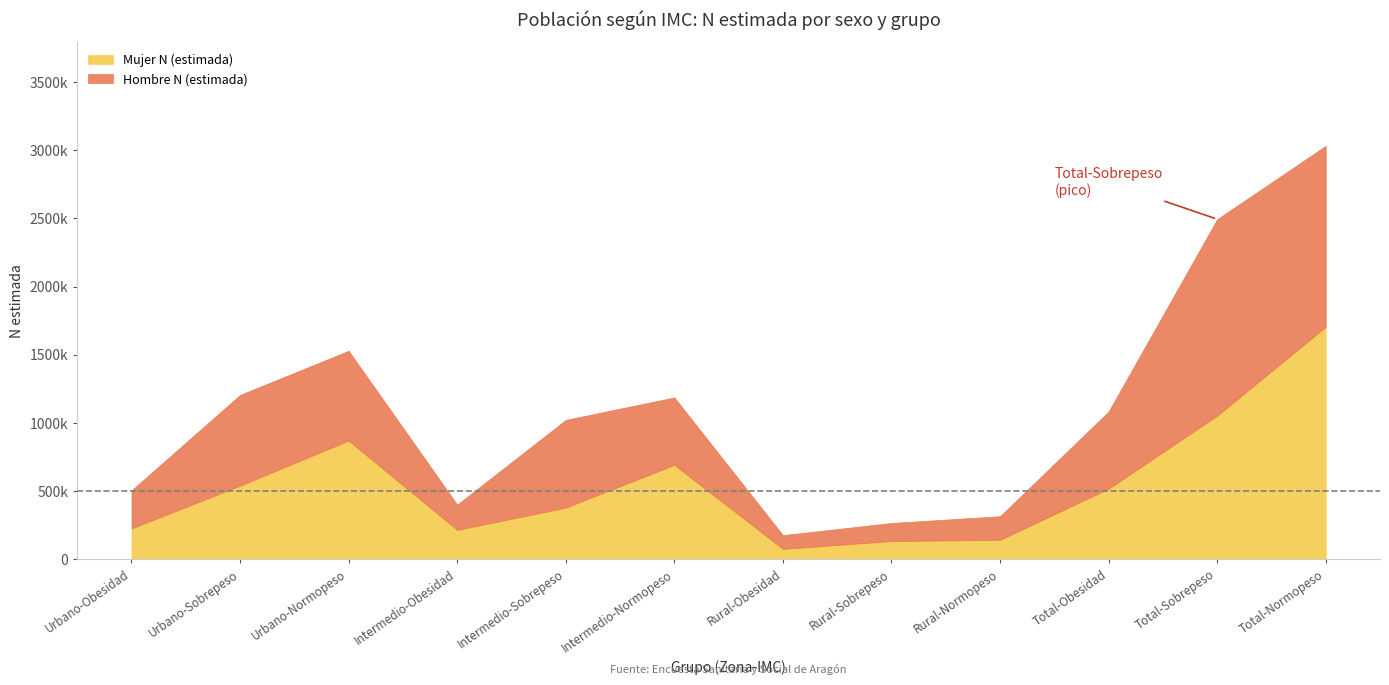

What are all the series names shown in the legend?

Mujer N (estimada), Hombre N (estimada)